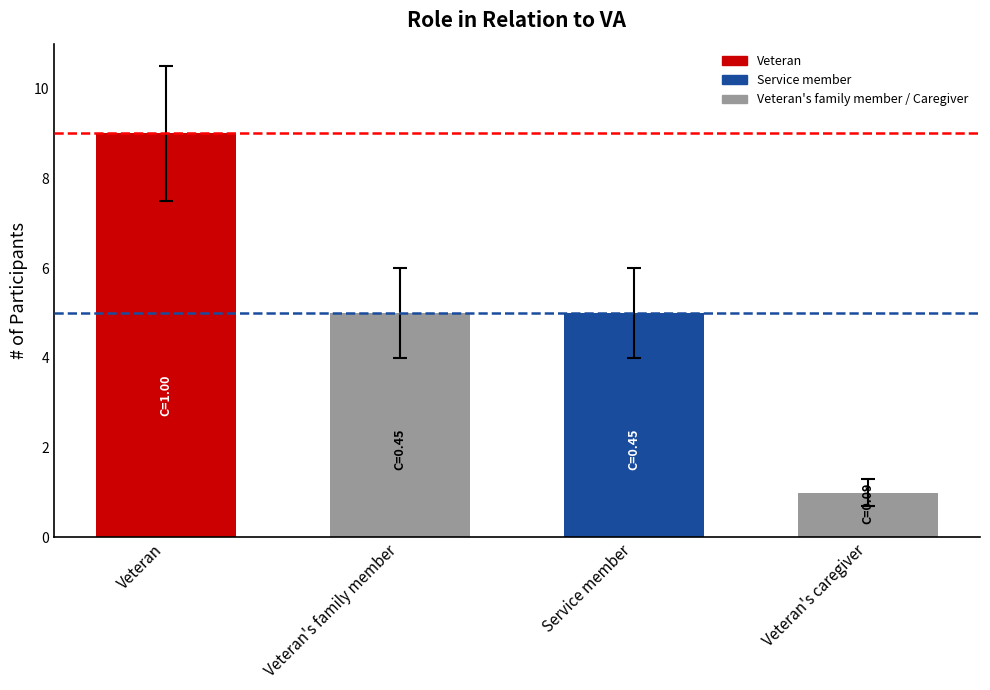

List the labels in order of value, smallest first.

Veteran's caregiver, Veteran's family member, Service member, Veteran